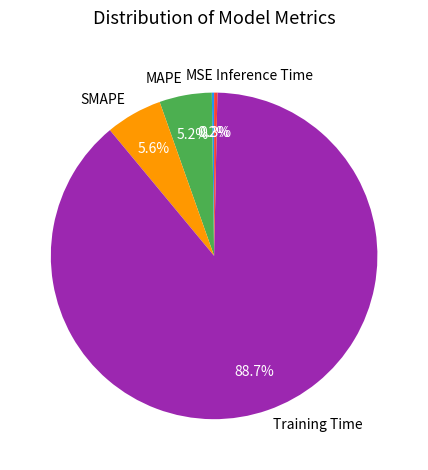

What is the largest slice in the pie chart?

Training Time